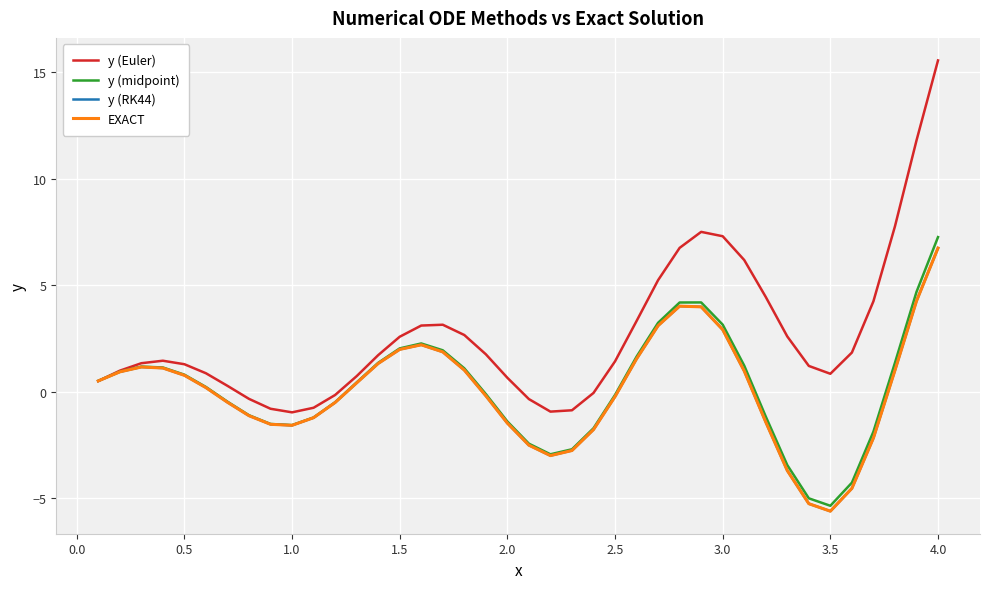

What is the maximum value for y (midpoint)?

7.3